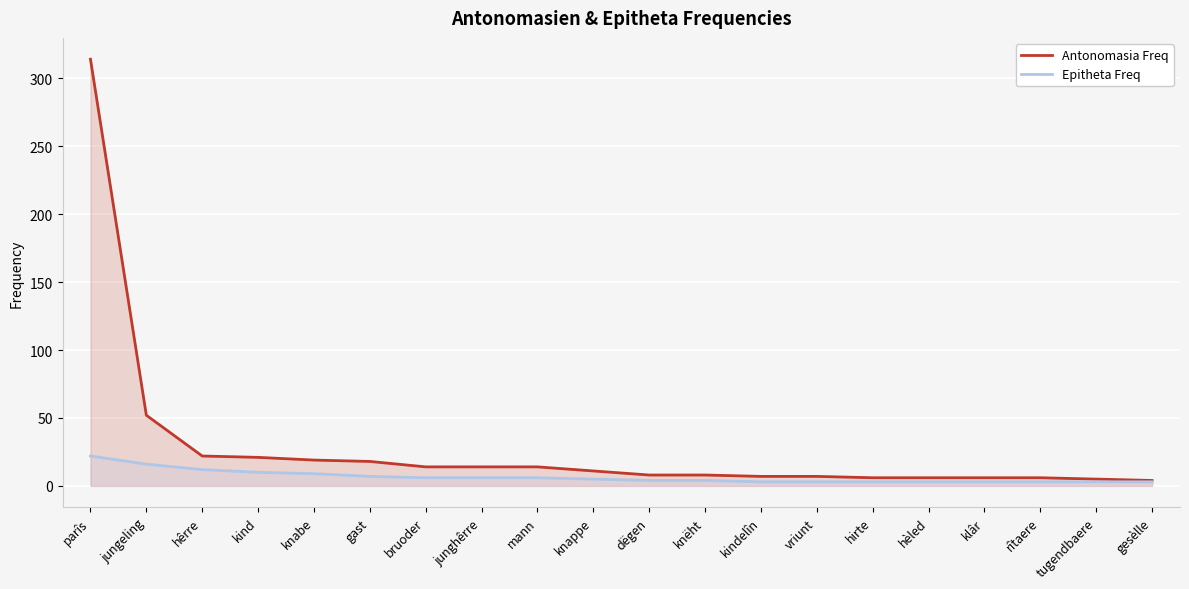

True or false: Epitheta Freq and Antonomasia Freq intersect in this chart.

False